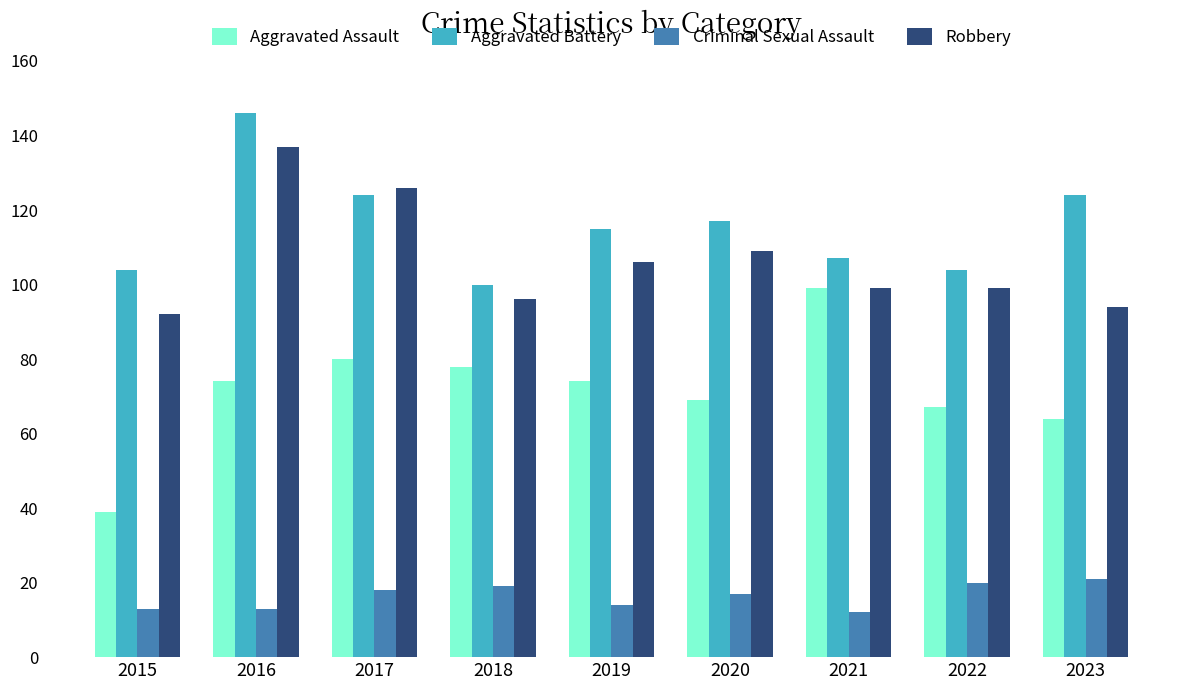

Reading left to right, list all the values displayed in this chart.

Aggravated Assault: 2015=39	2016=74	2017=80	2018=78	2019=74	2020=69	2021=99	2022=67	2023=64
Aggravated Battery: 2015=104	2016=146	2017=124	2018=100	2019=115	2020=117	2021=107	2022=104	2023=124
Criminal Sexual Assault: 2015=13	2016=13	2017=18	2018=19	2019=14	2020=17	2021=12	2022=20	2023=21
Robbery: 2015=92	2016=137	2017=126	2018=96	2019=106	2020=109	2021=99	2022=99	2023=94